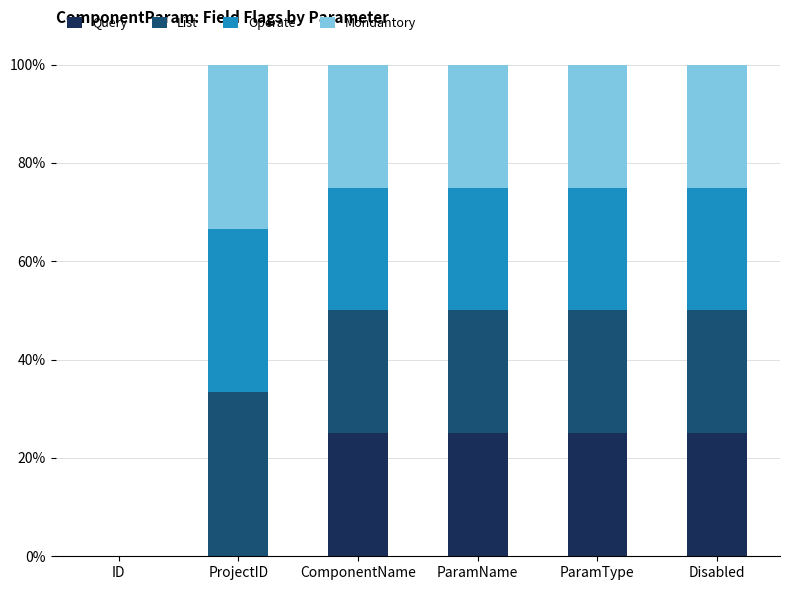

What is the total value across all series at ParamName?

100.0